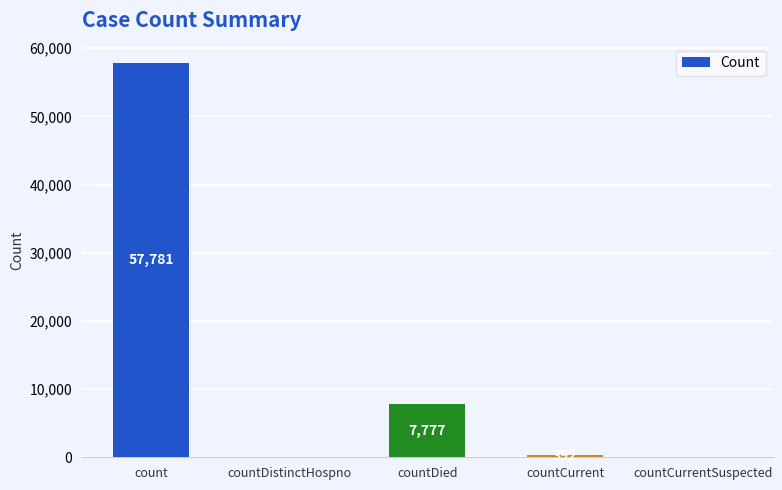

Which has a higher value, countCurrent or count?

count